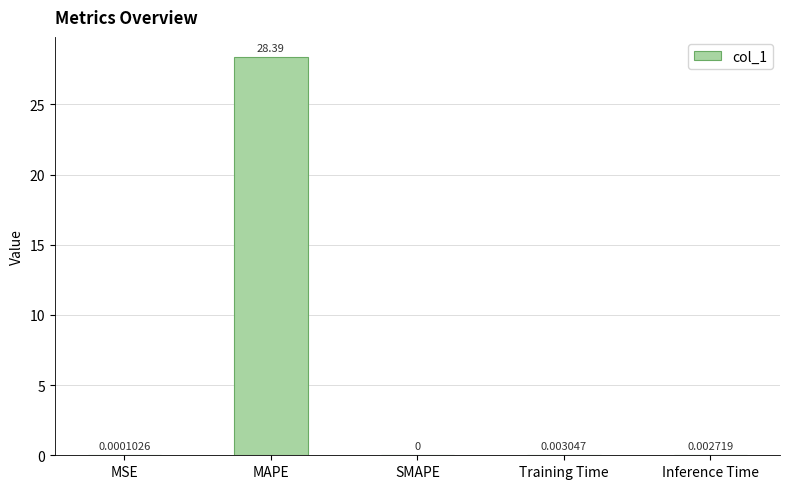

Are the bars horizontal?

No